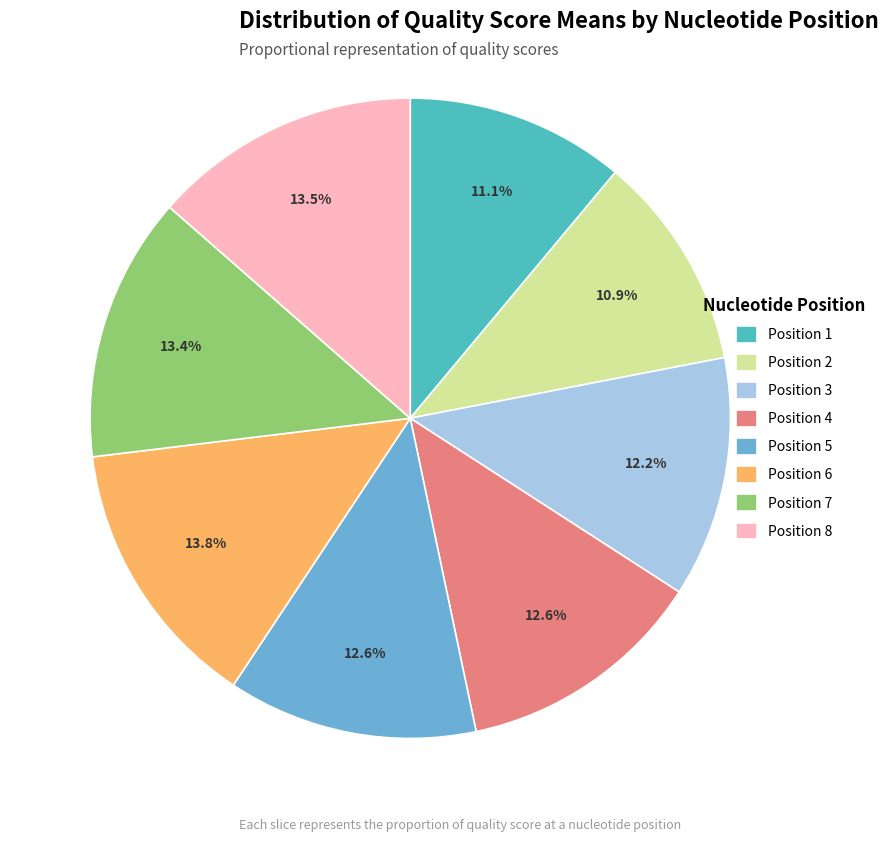

Is there a majority slice in this chart?

No